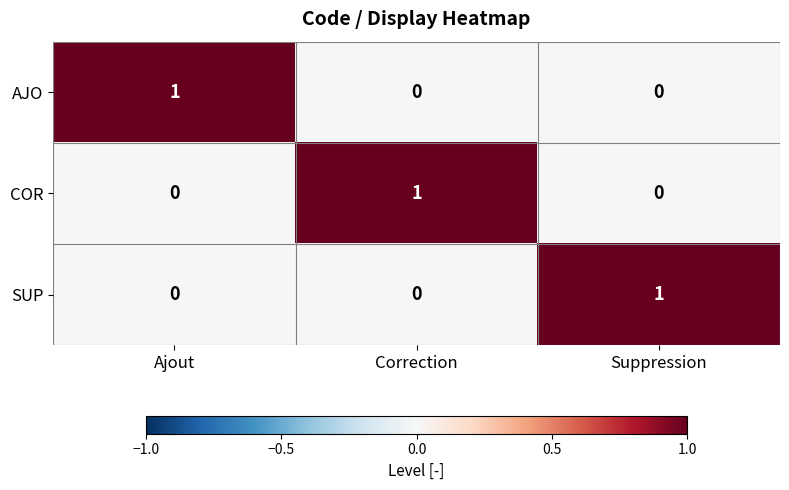

At how many categories does at least one series exceed 0?

3